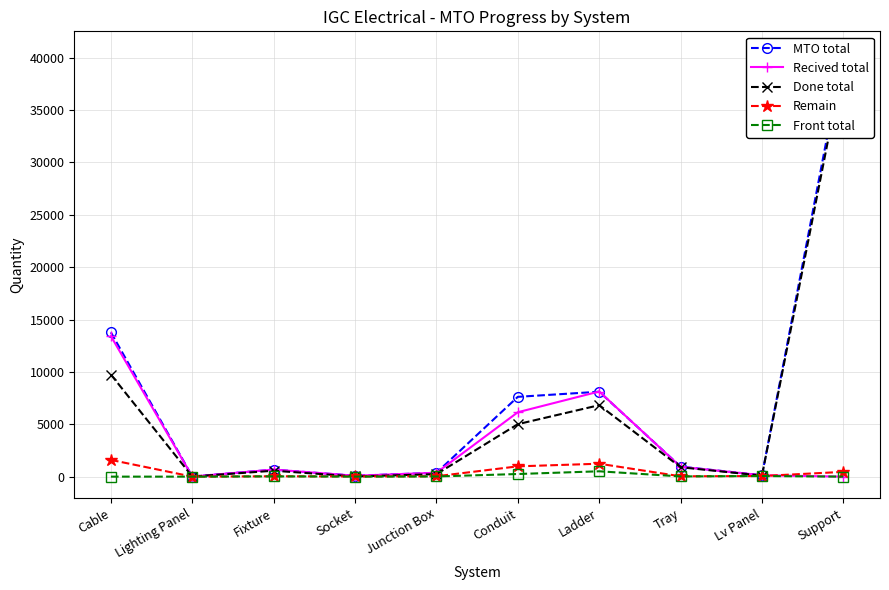

What is the difference between the second highest and second lowest values in the MTO total series?

13695